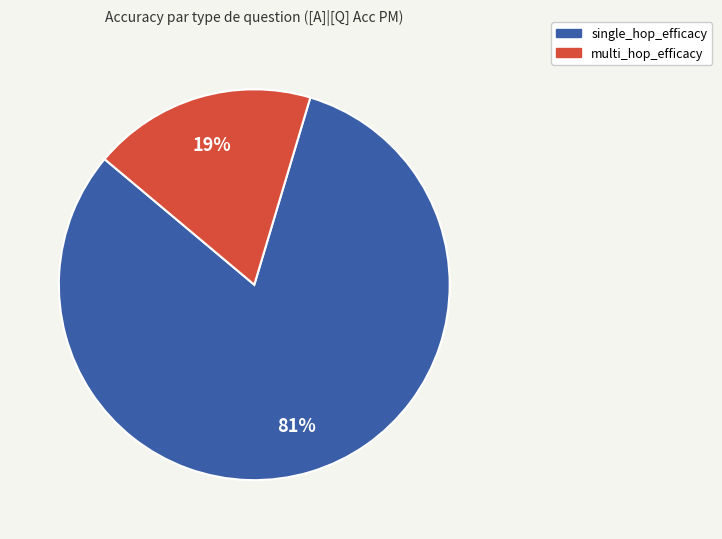

Is there any slice that represents more than half of the pie?

Yes